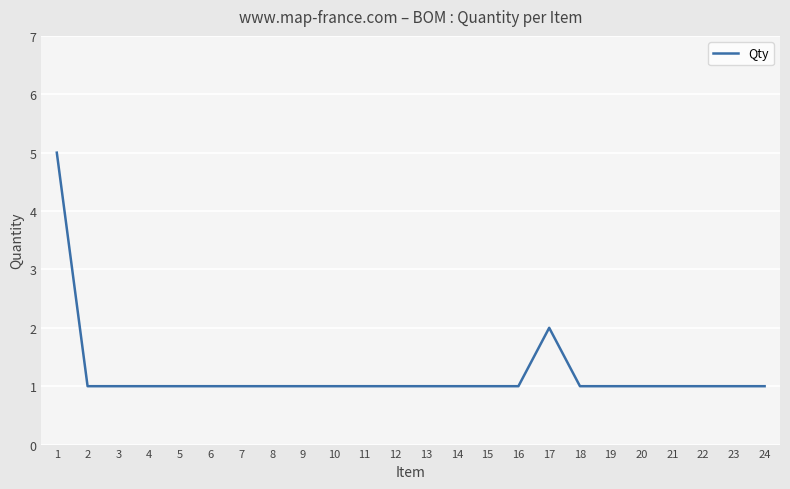

The chart shows a value of 2 at 5. True or false?

False